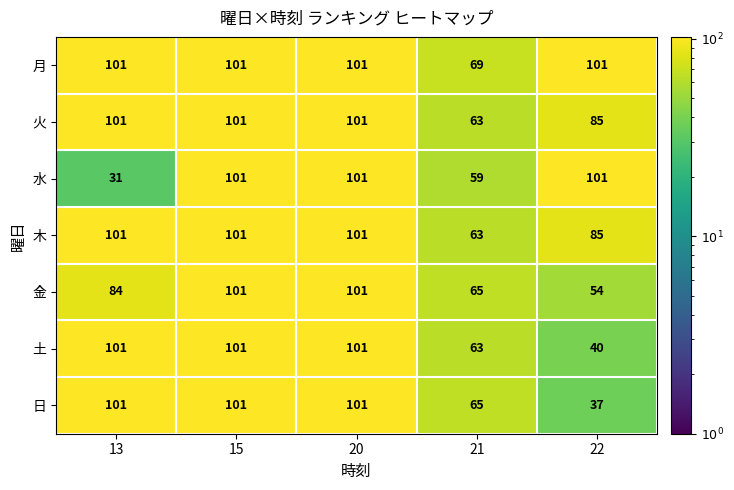

How many distinct data groups are displayed?

7